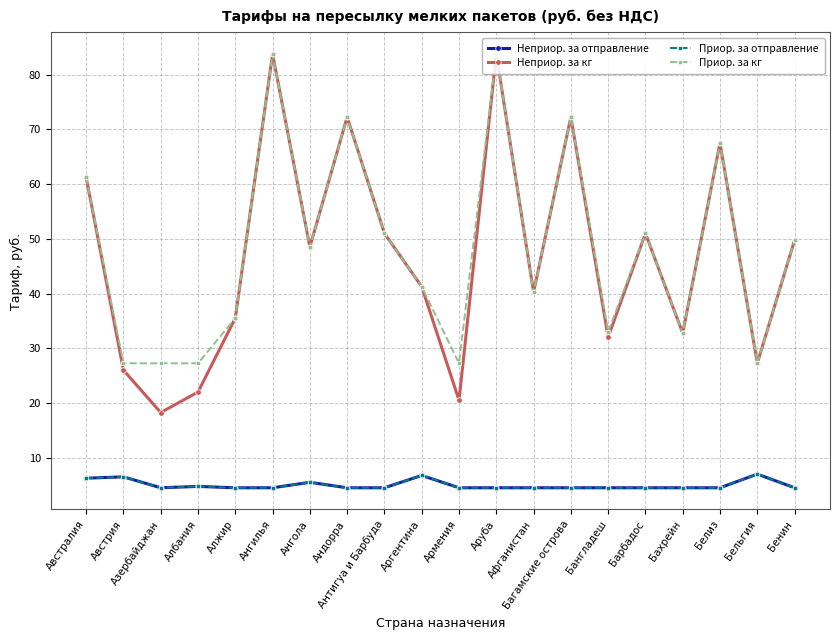

Does the chart have visible grid lines?

Yes